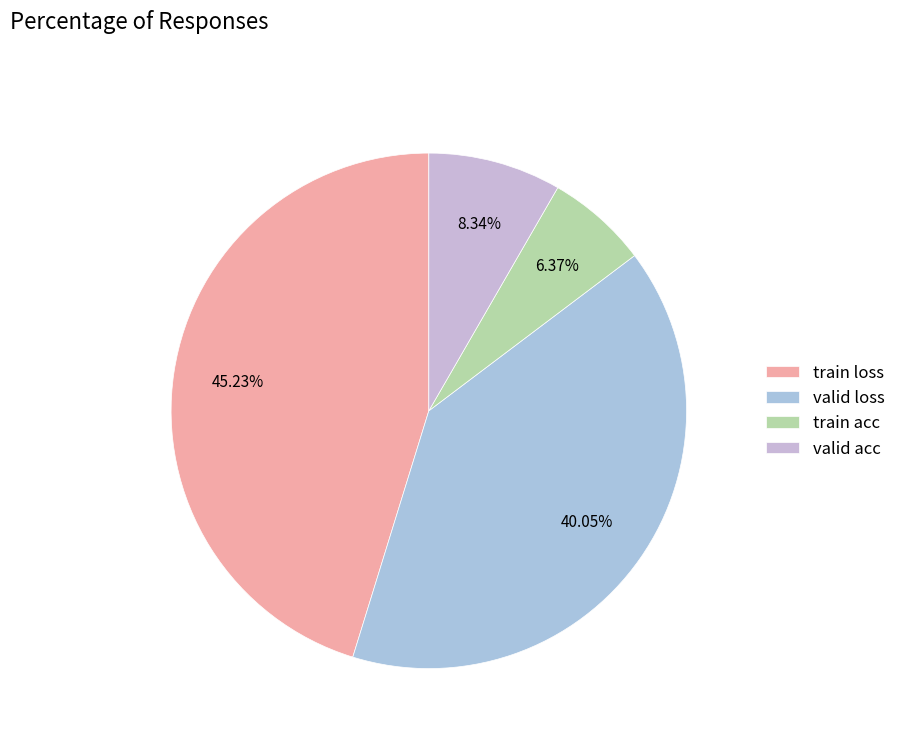

Which slice is the smallest?

train acc